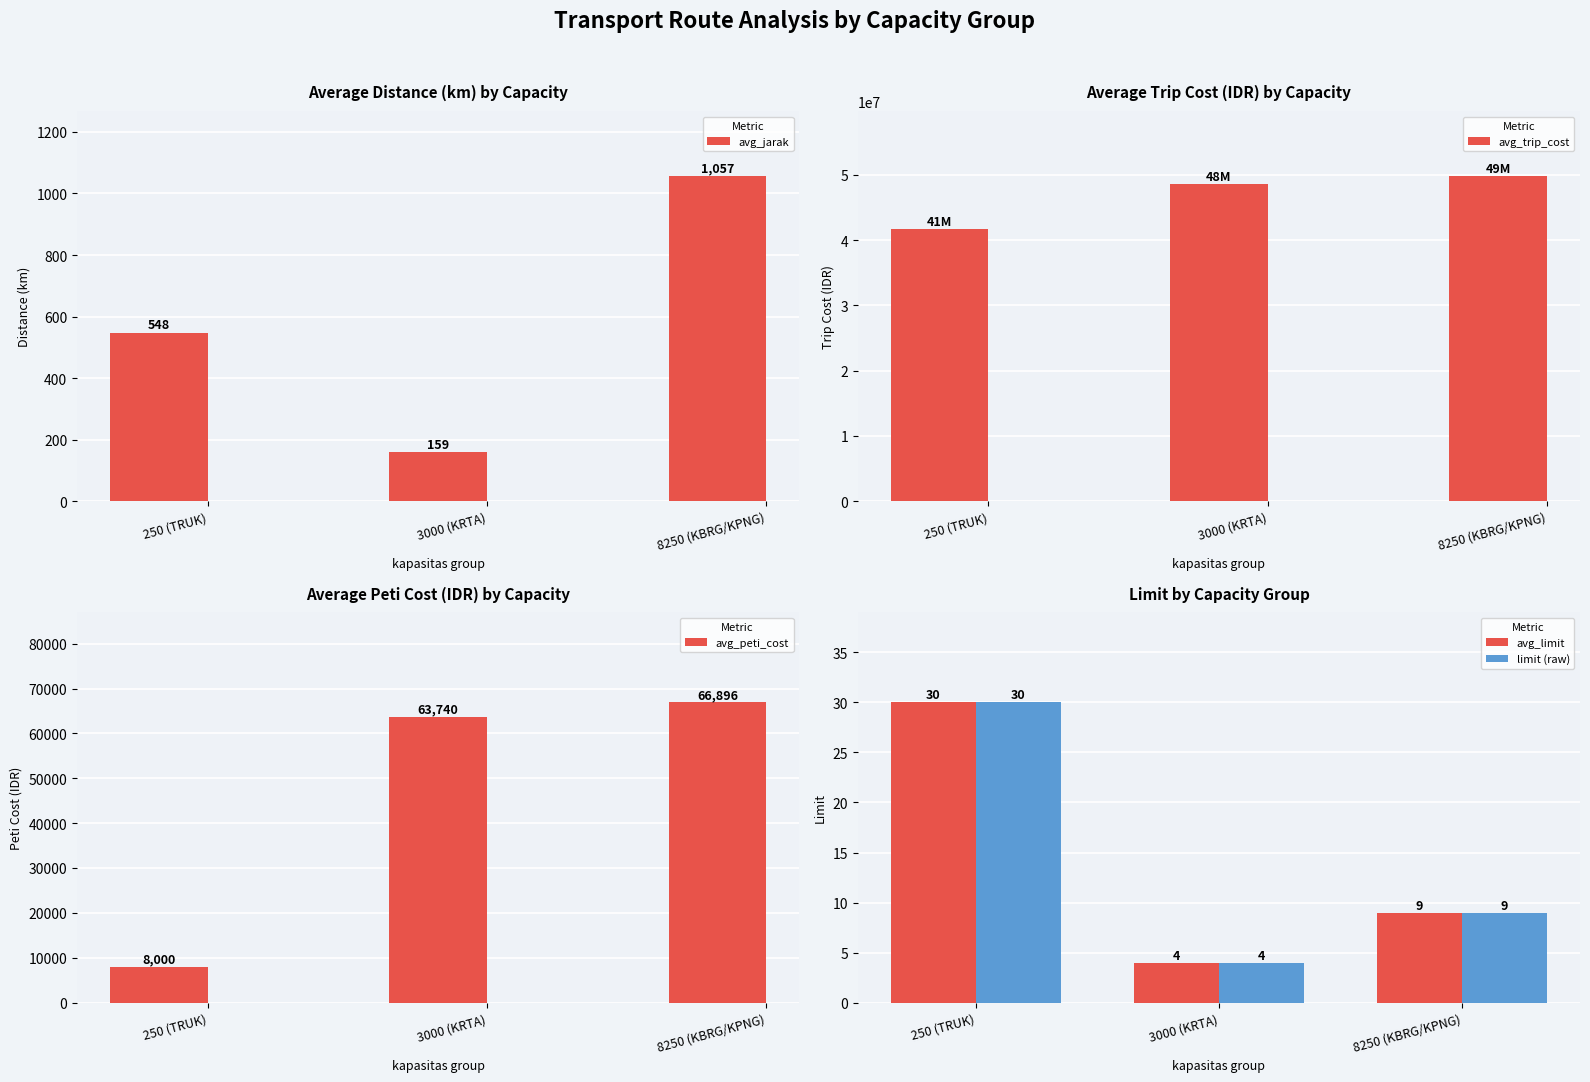

Does the chart contain any negative values?

No